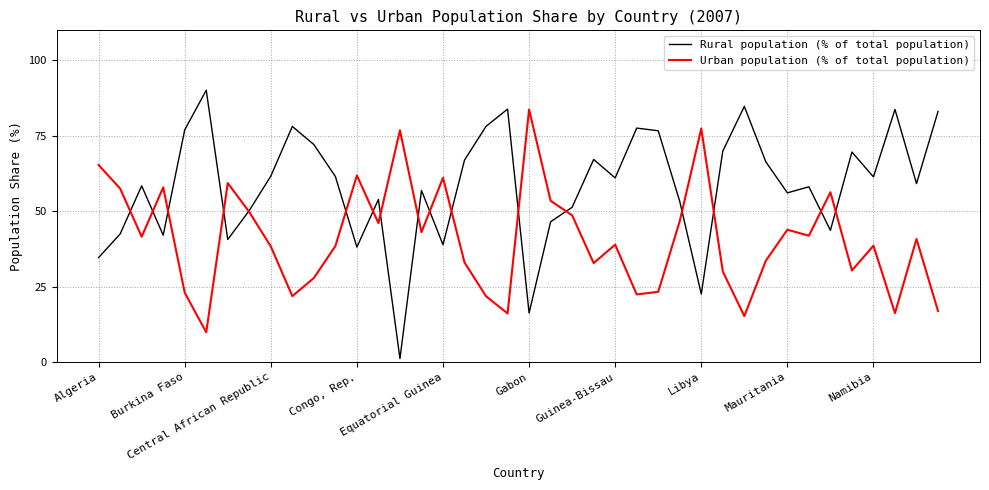

What is the maximum value shown in the chart?

90.1